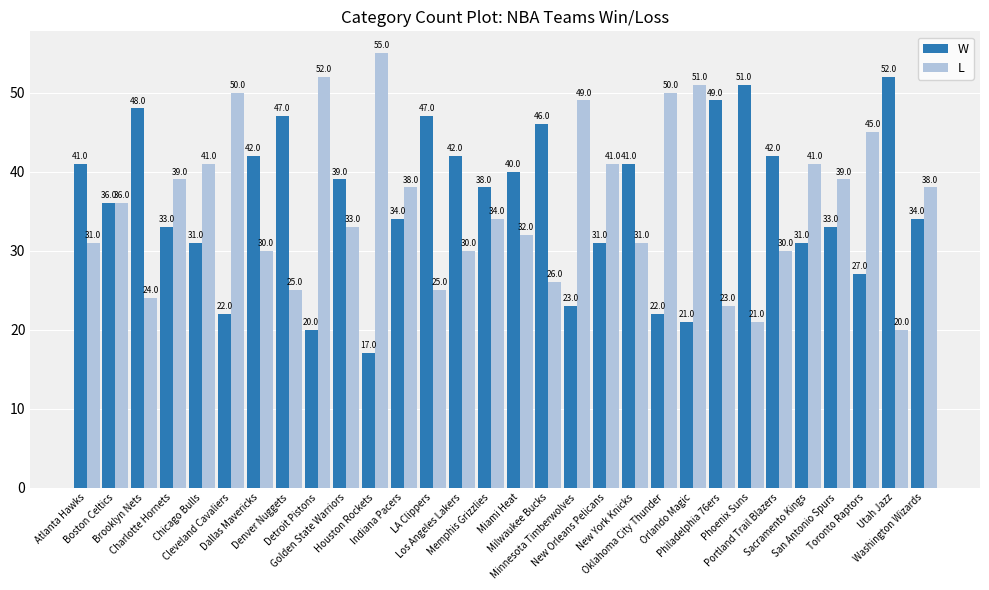

Is it true that L equals 14 at LA Clippers?

False